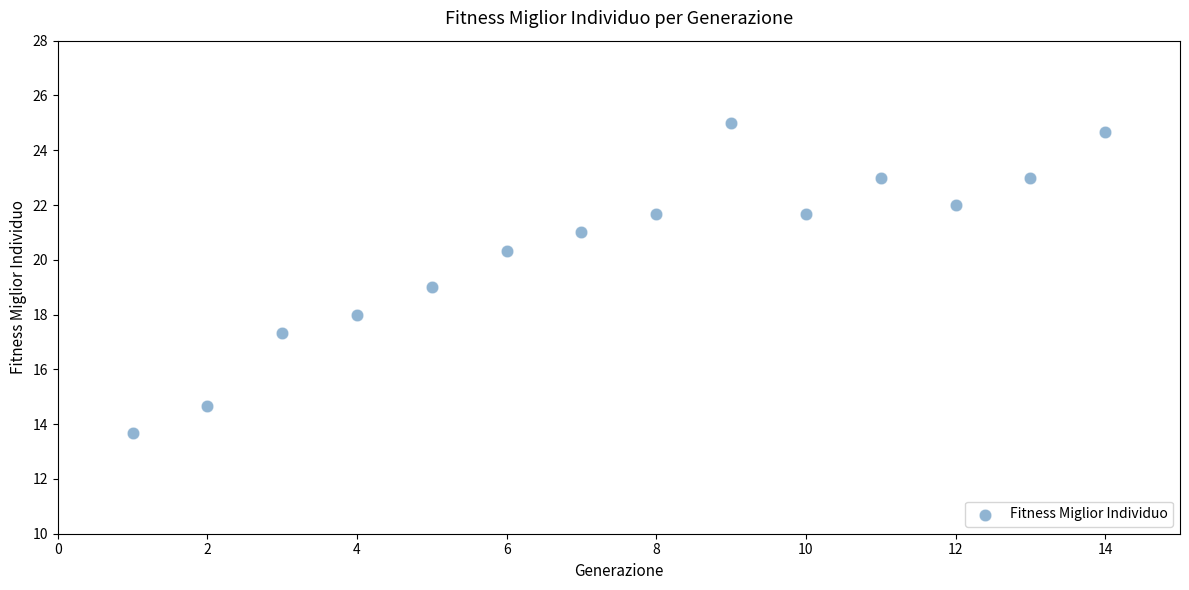

What is the range of X values (max minus min)?

13.0